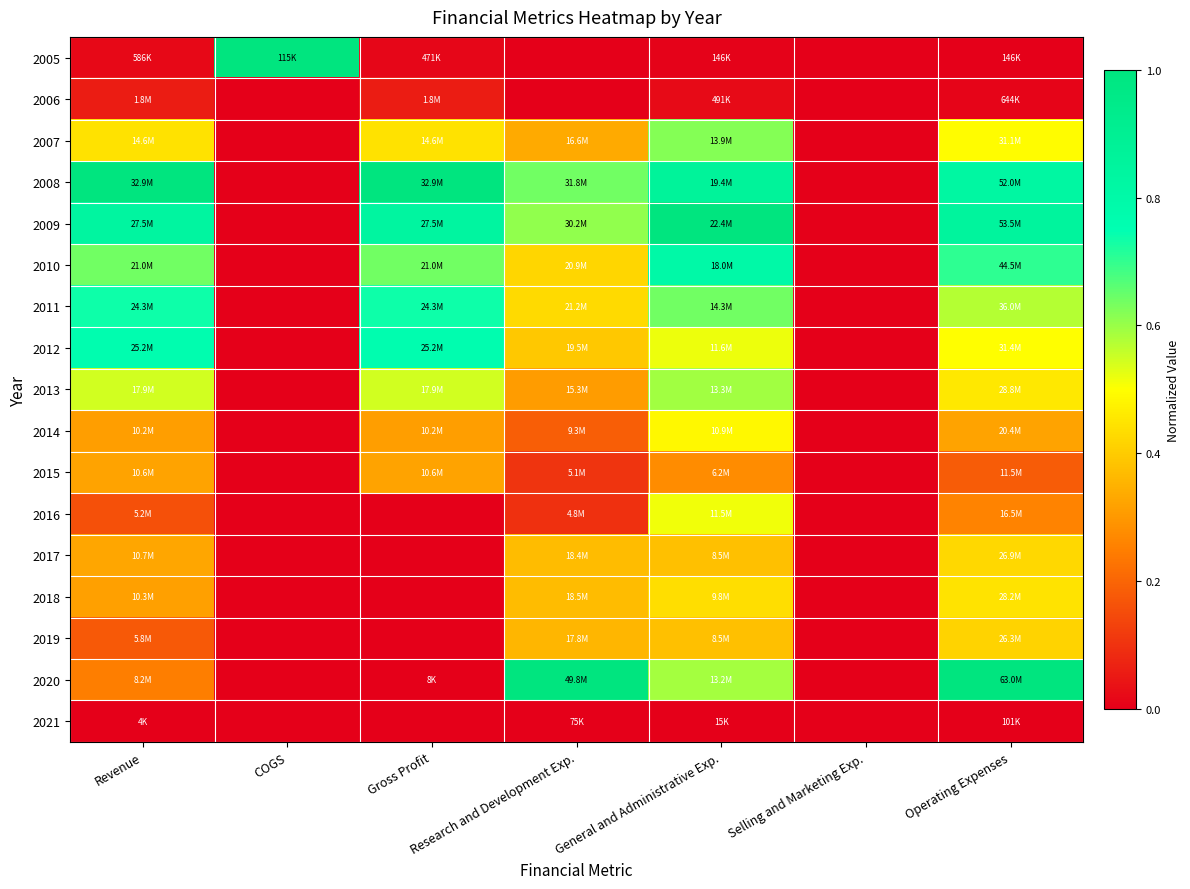

Rank the series at Research and Development Exp. from highest to lowest value.

2020, 2008, 2009, 2011, 2010, 2012, 2018, 2017, 2019, 2007, 2013, 2014, 2015, 2016, 2021, 2005, 2006